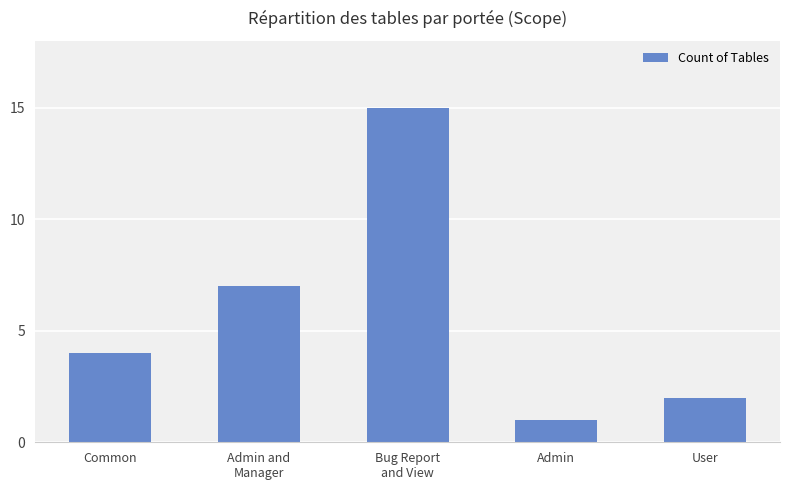

What is the label of the 1st bar from the right?

User